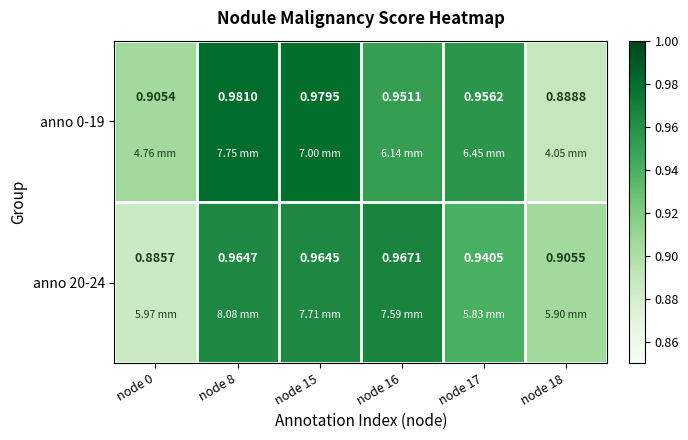

Is the value of anno 0-19 at node 0 greater than the value of anno 20-24 at node 8?

No